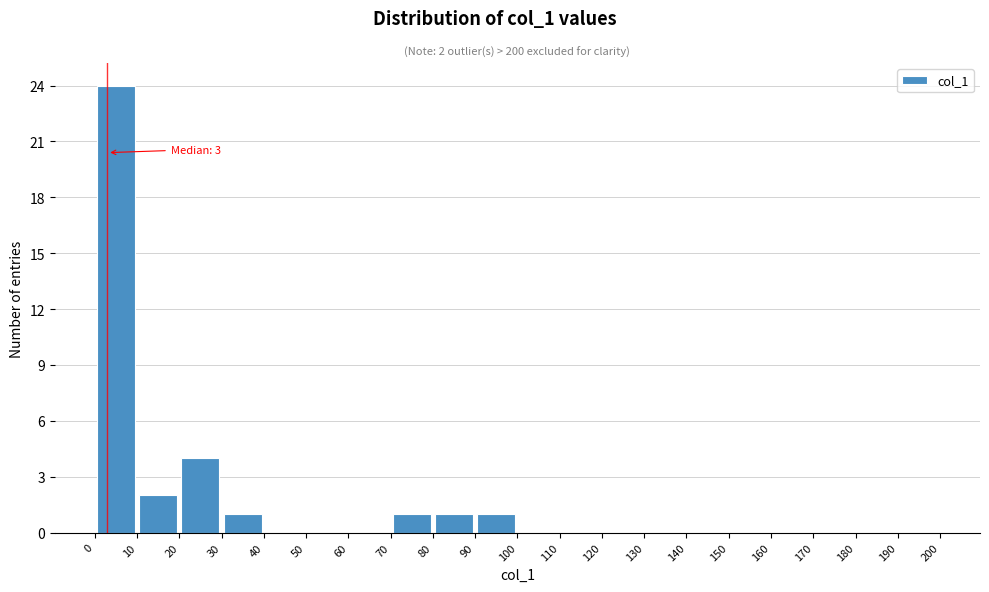

Over which range of the x-axis is the bar tallest?

0 to 10